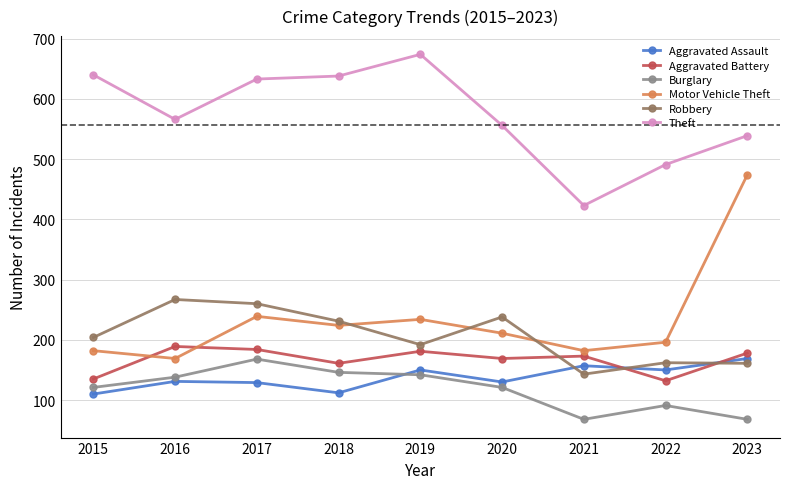

True or false: Robbery has more than 0 interior local peaks.

True